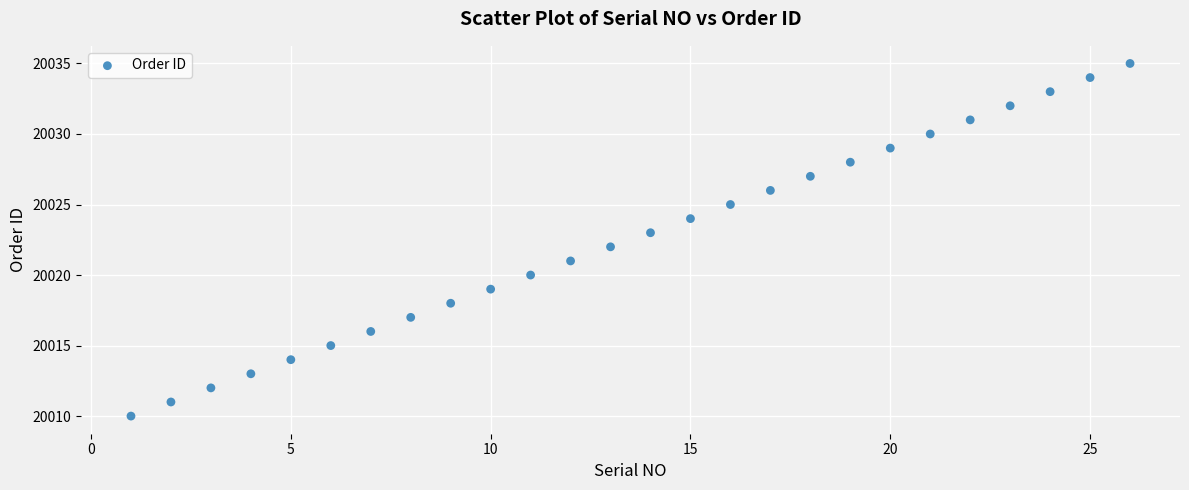

What is the range of Y values (max minus min)?

25